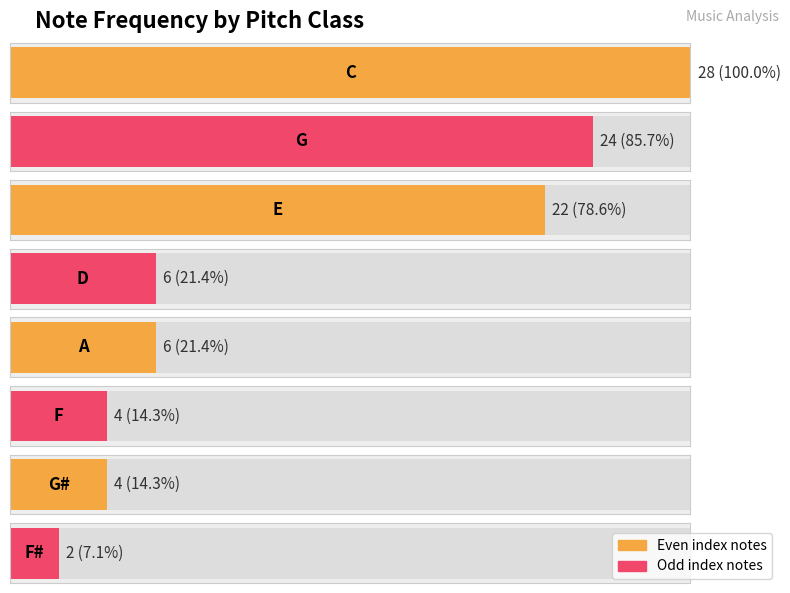

True or false: the data shows 6 at D.

True